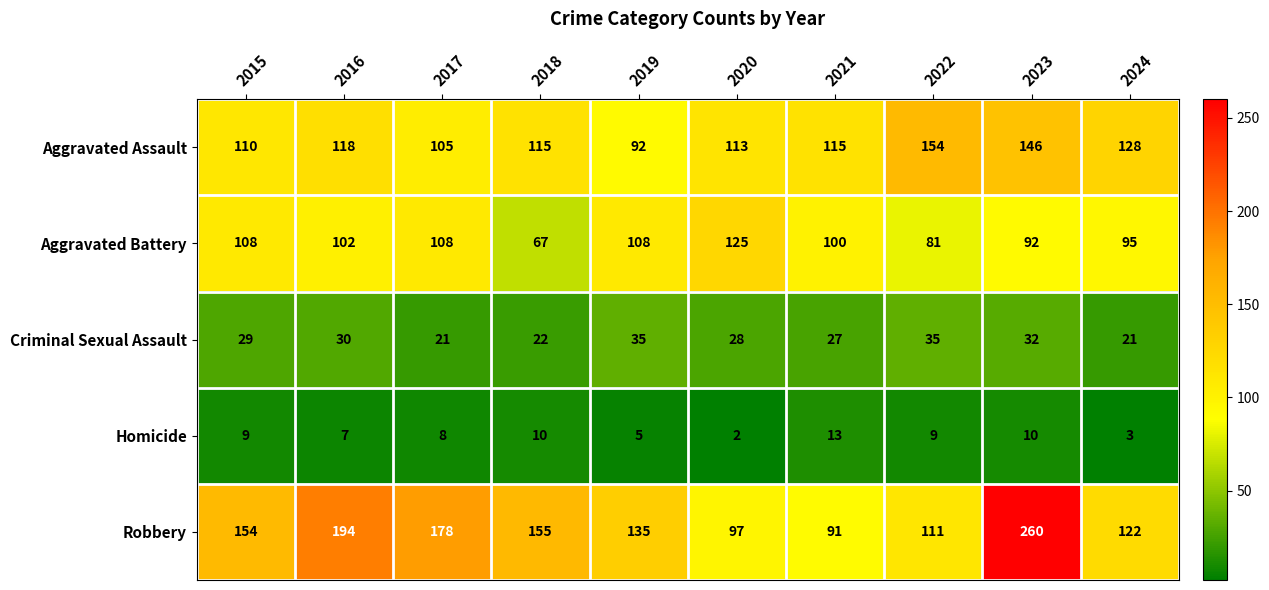

True or false: Homicide has a value of 14 at 2023.

False